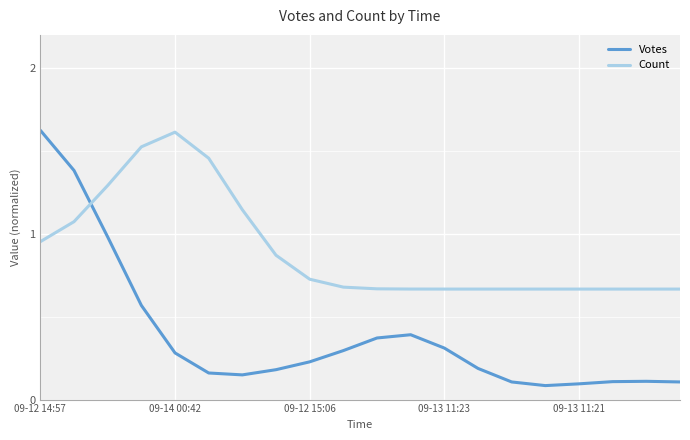

Which series has the largest total across all categories?

Count